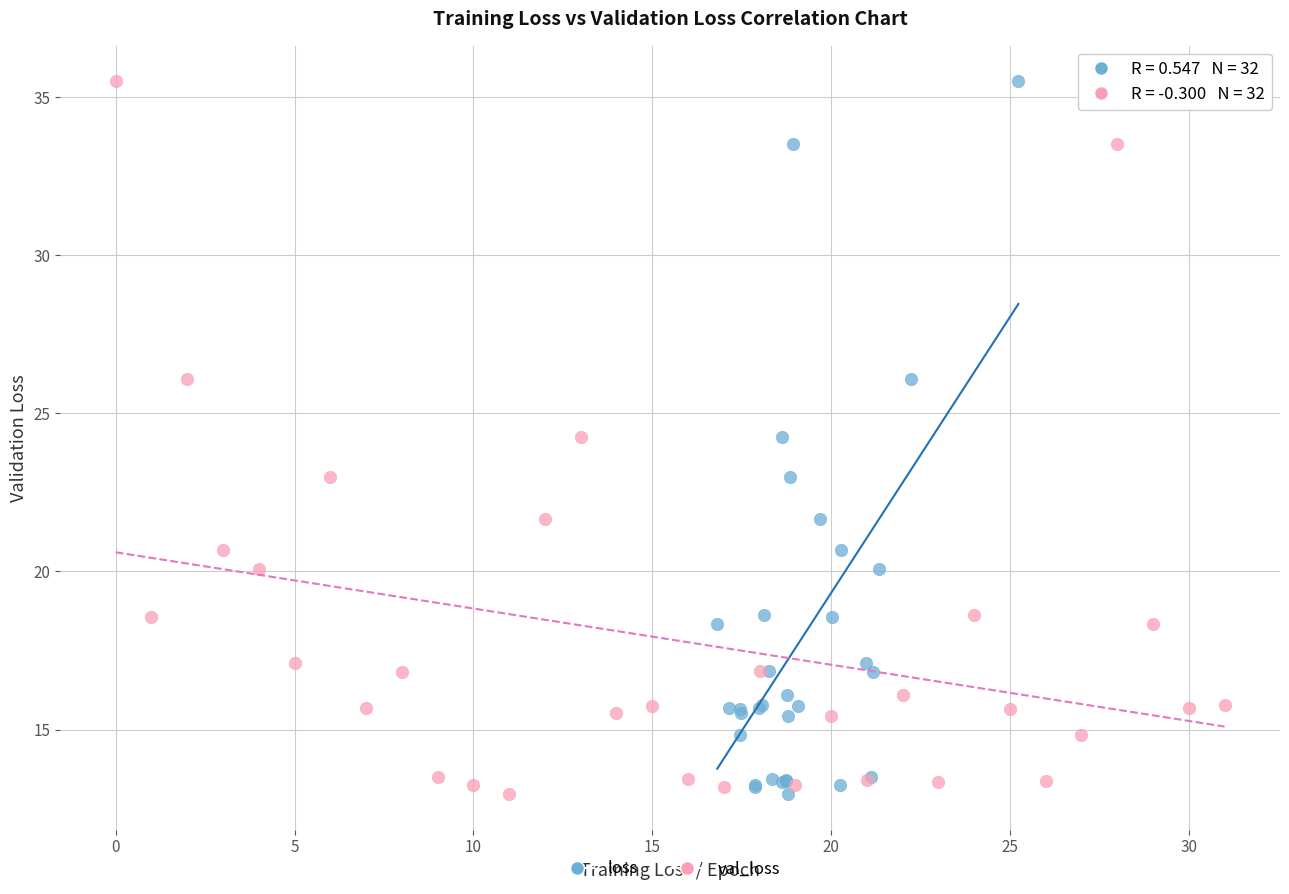

What are all the series names shown in the legend?

loss, val_loss